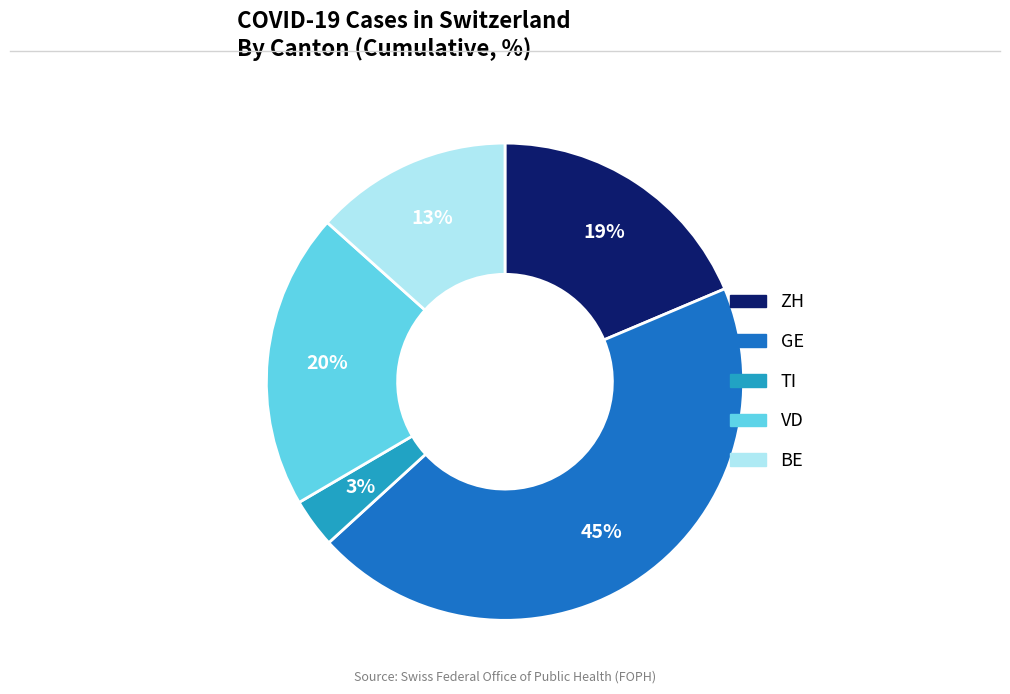

What is the smallest slice in the pie chart?

TI